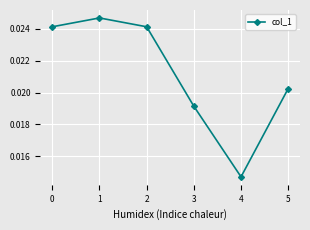

Which category has the lowest value across all series?

4